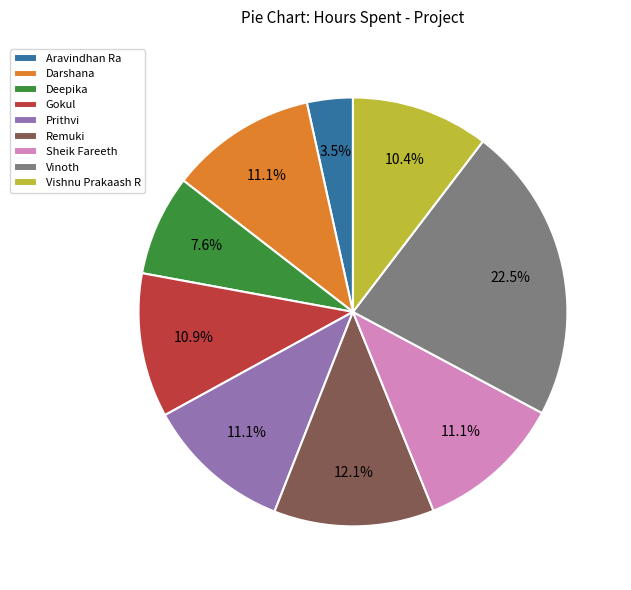

Which category has the biggest portion of the pie?

Vinoth